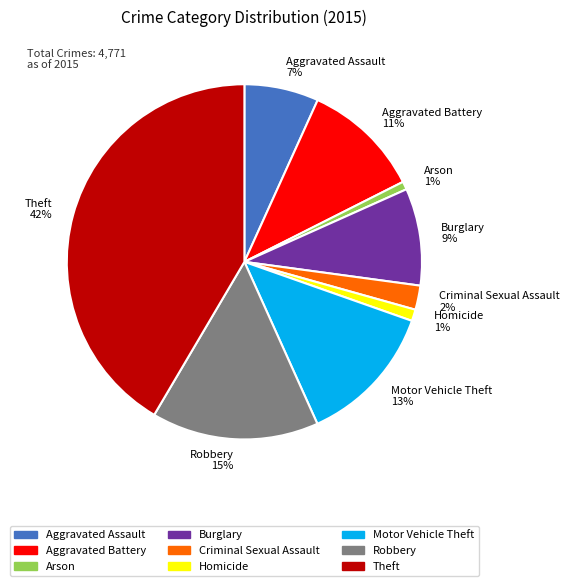

What is the largest slice in the pie chart?

Theft